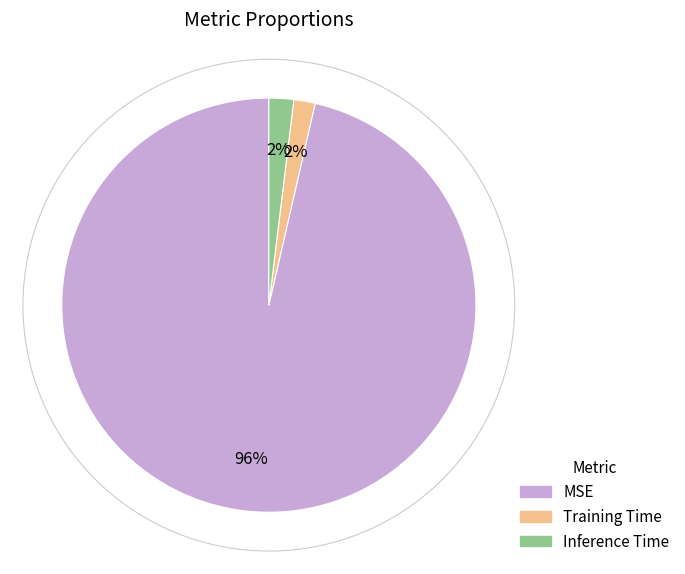

What is the largest slice in the pie chart?

MSE